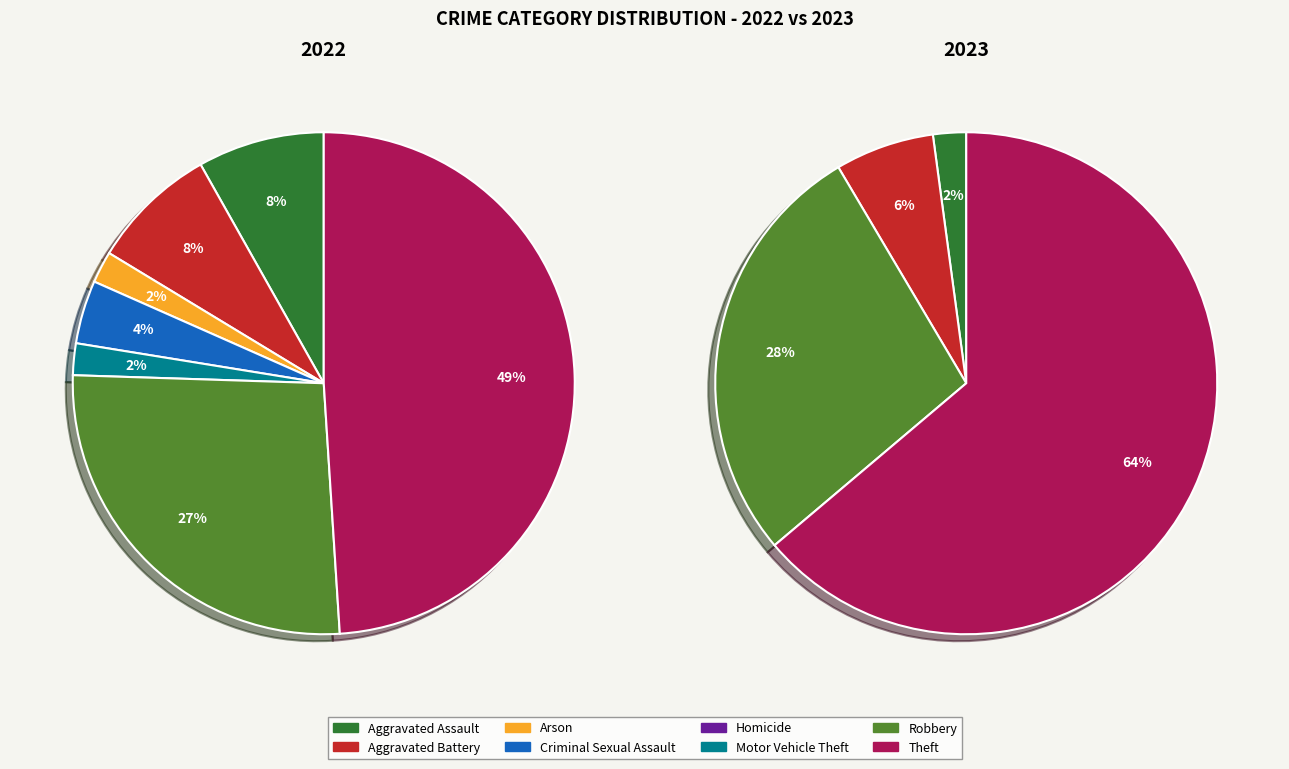

Is it true that 7 is 77% of the pie?

False